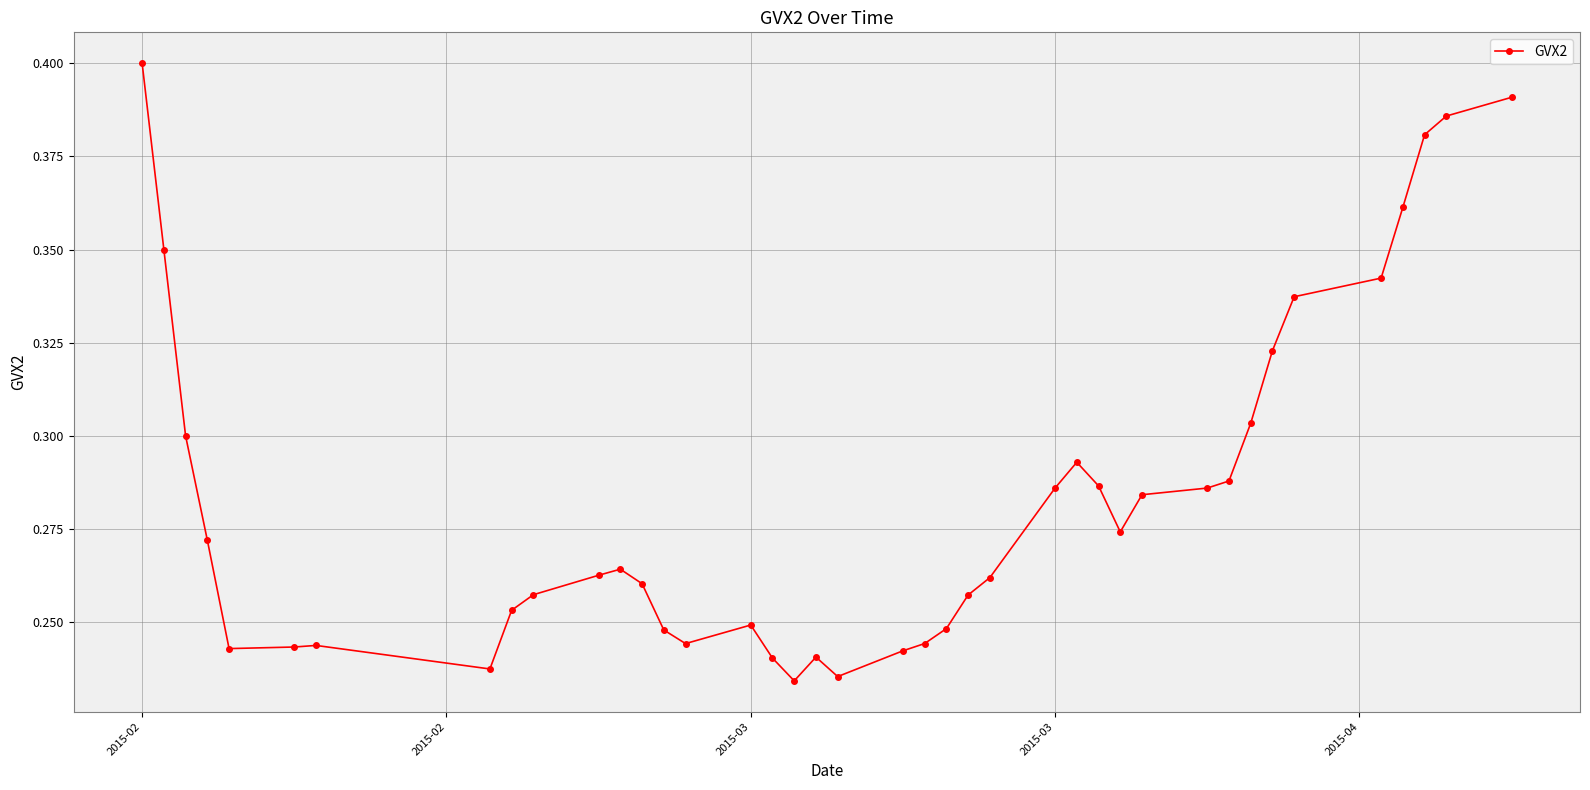

What is the sum of all values?

11.4